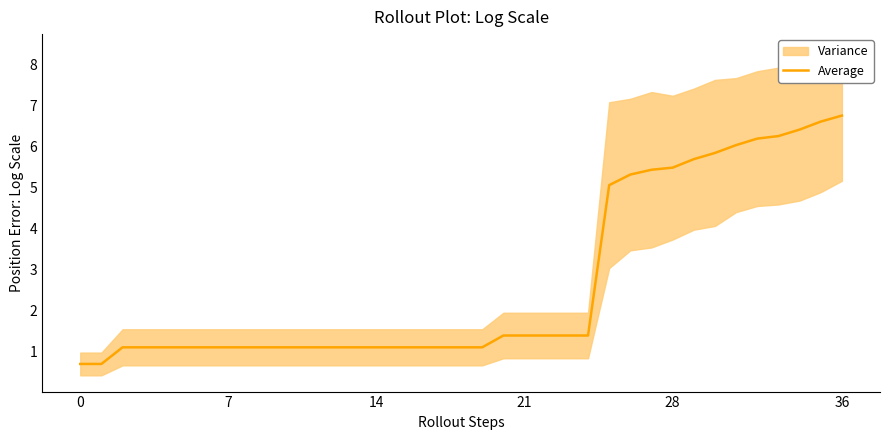

What is the sum of the values at 17 and 32?

7.3